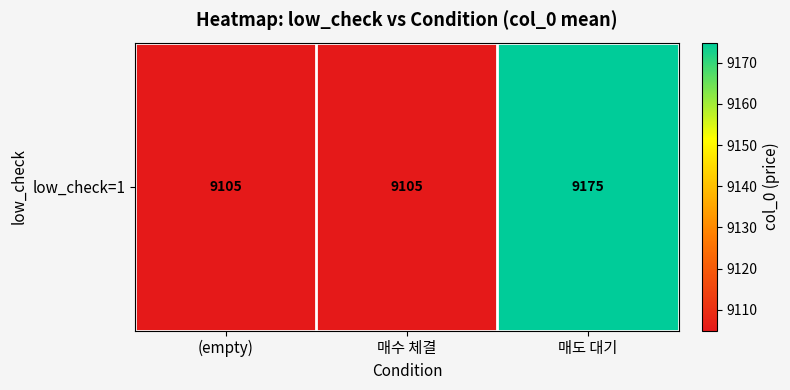

Reading left to right, transcribe all the data shown in this chart.

9105.0	9105.0	9174.9